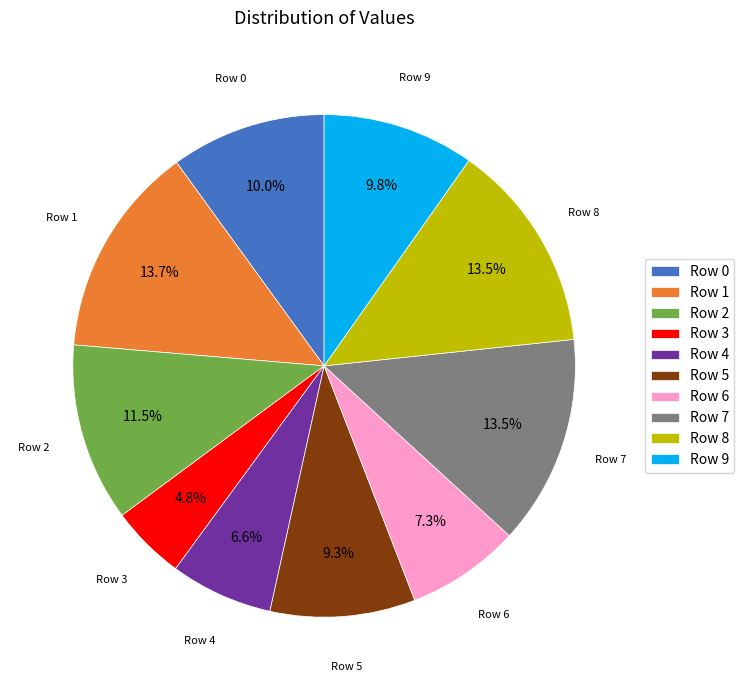

To the nearest percent, what percentage of the pie is Row 1?

14%